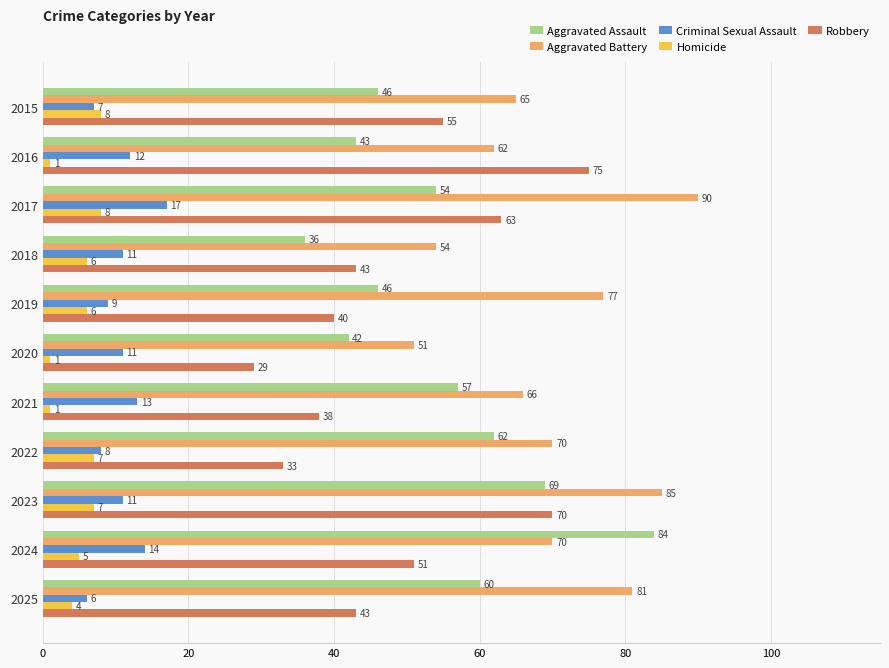

Between 2017 and 2020, which series saw the biggest shift?

Aggravated Battery